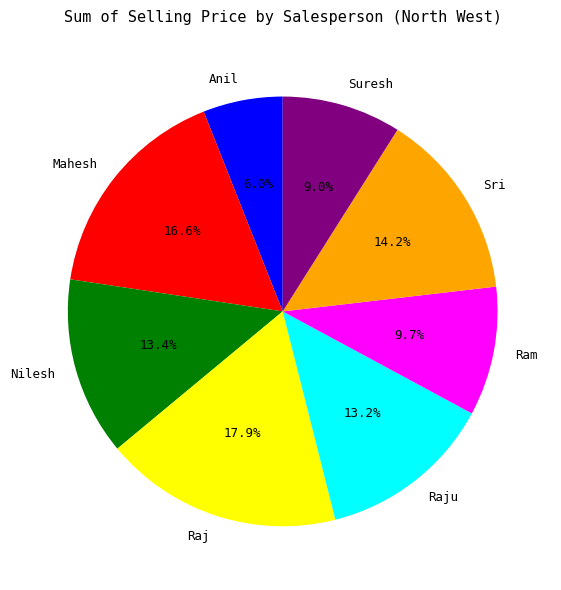

Which slice is the smallest?

Anil